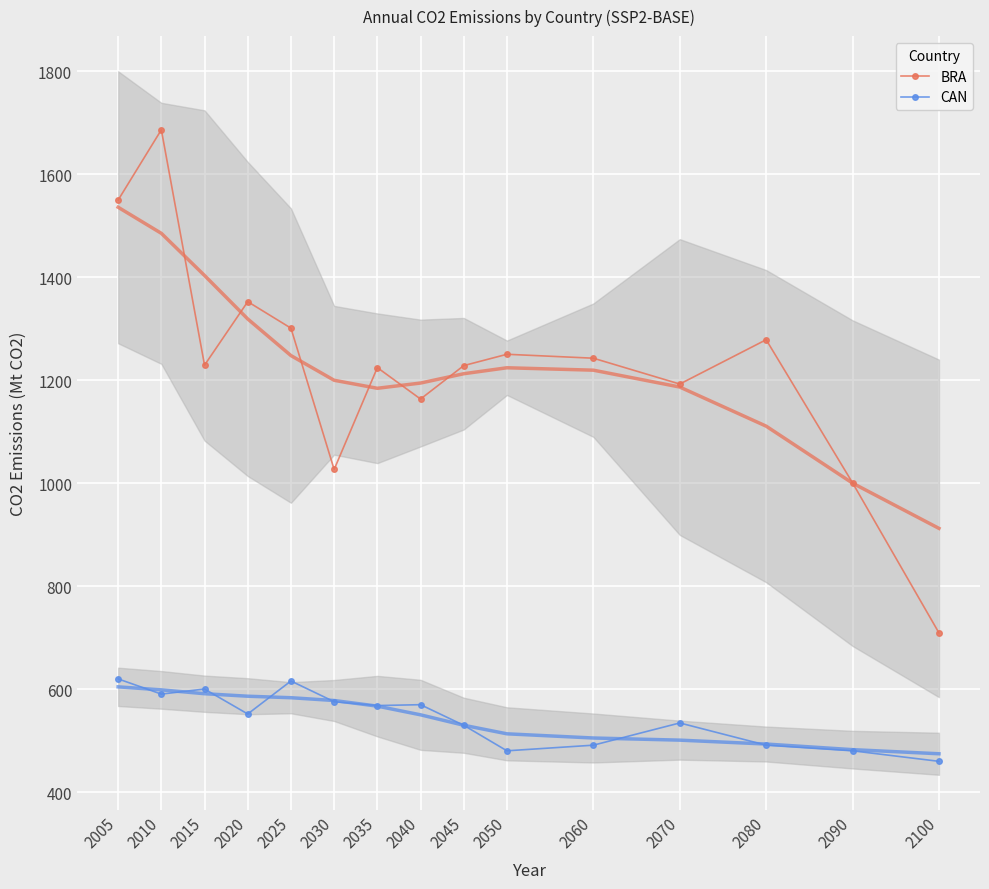

Is it true that CAN equals 347.2 at 2010?

False